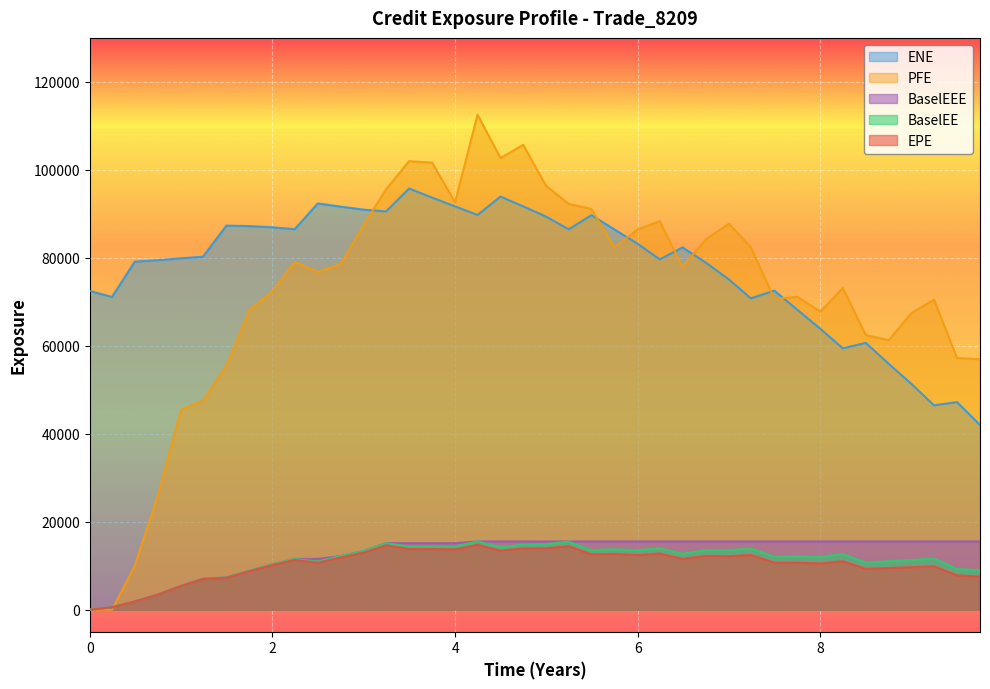

True or false: BaselEE and EPE cross at least once.

False